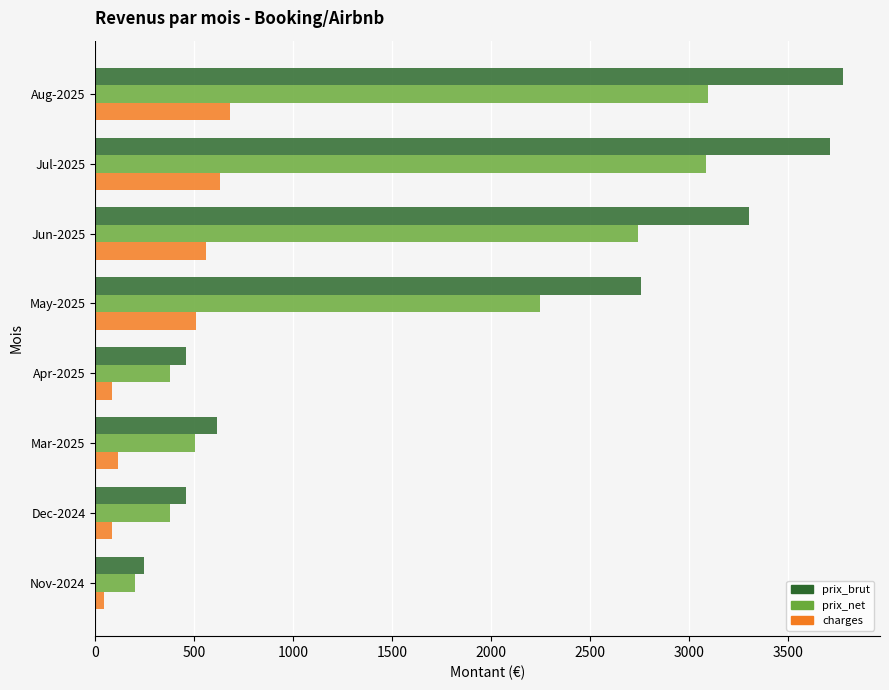

Rank the series by their average value, from lowest to highest.

charges, prix_net, prix_brut